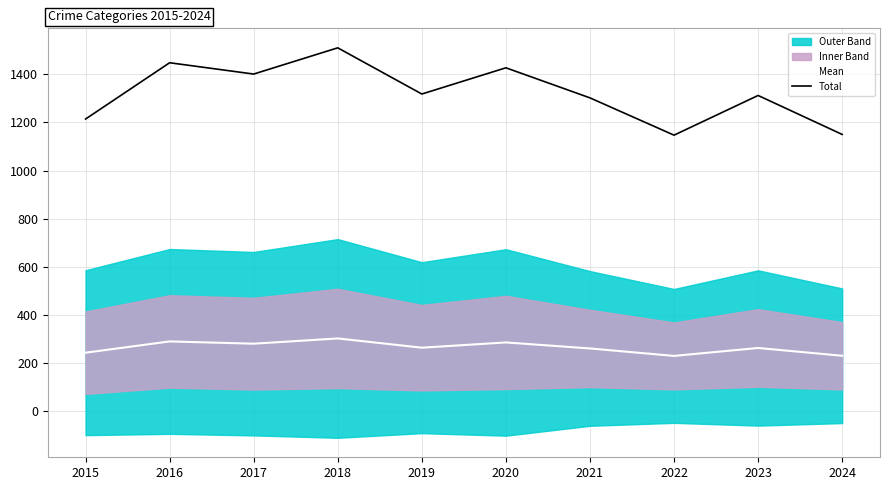

What is the value of the Total point at the 10th from the left?

1150.0